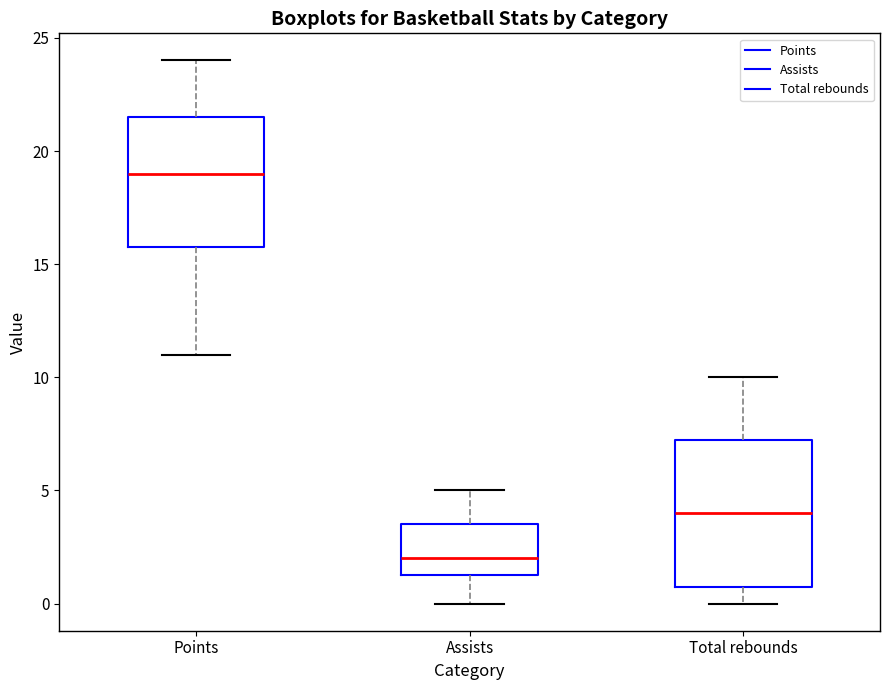

Which box's median line is the lowest?

Assists